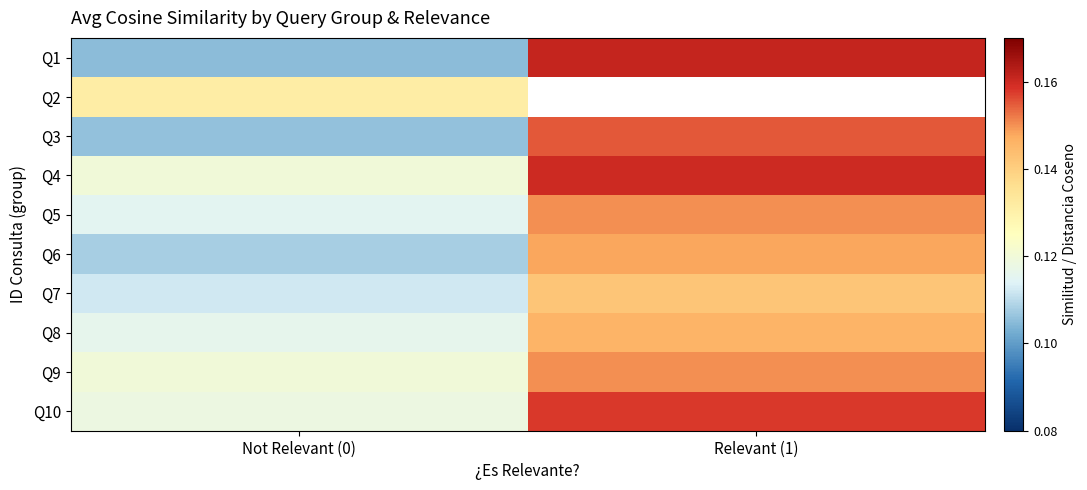

At Not Relevant (0), list the series in order from largest to smallest.

Q2, Q4, Q9, Q10, Q8, Q5, Q7, Q6, Q3, Q1